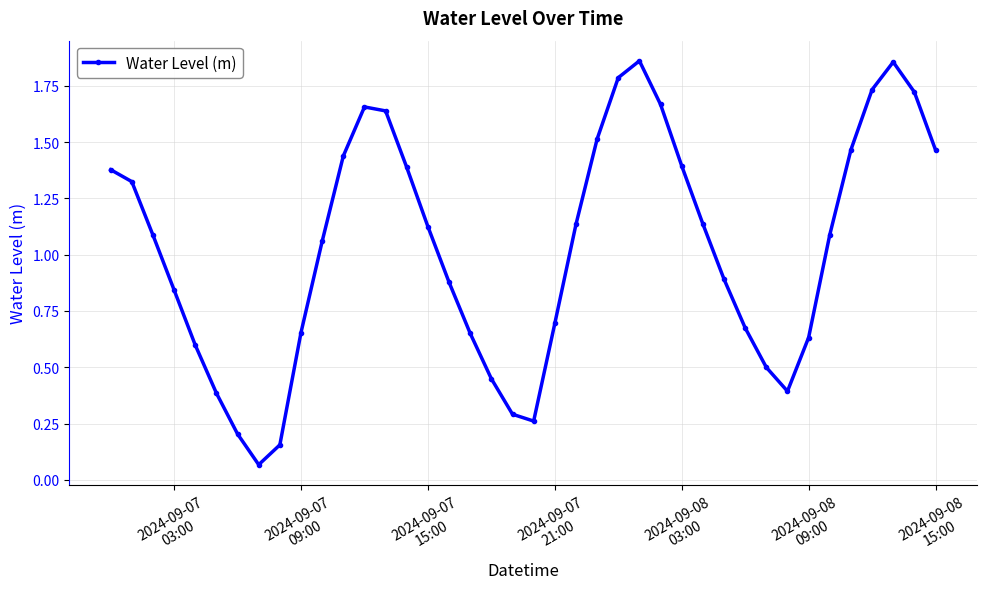

How many interior local peaks (higher than both neighbors) does the data have?

3